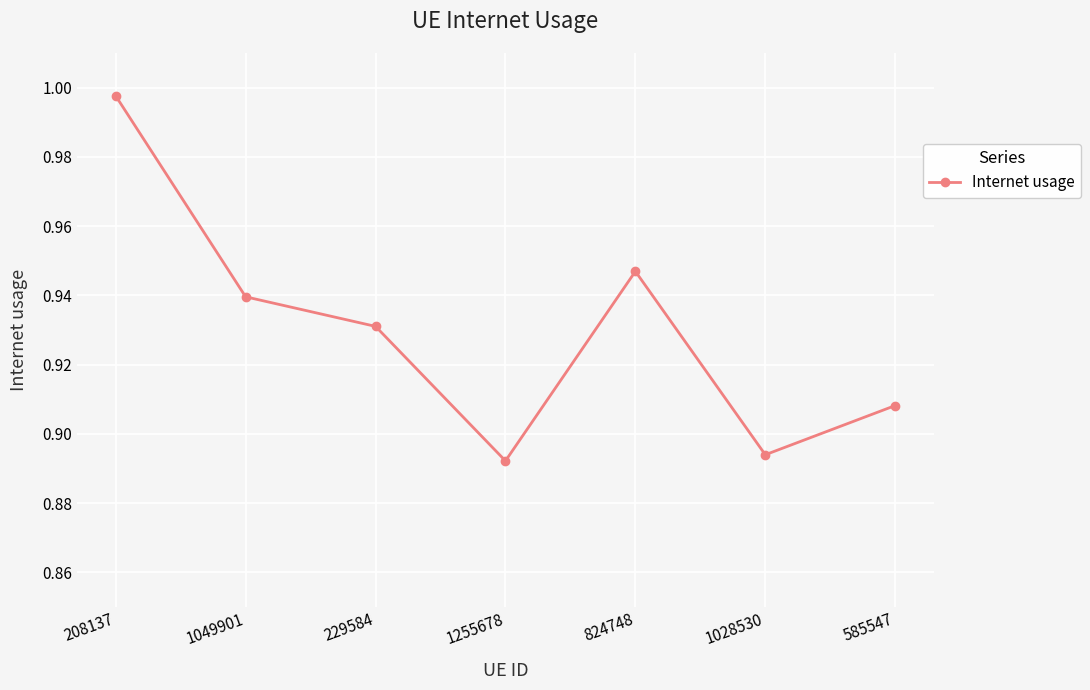

At which category does the data reach its first local peak?

824748